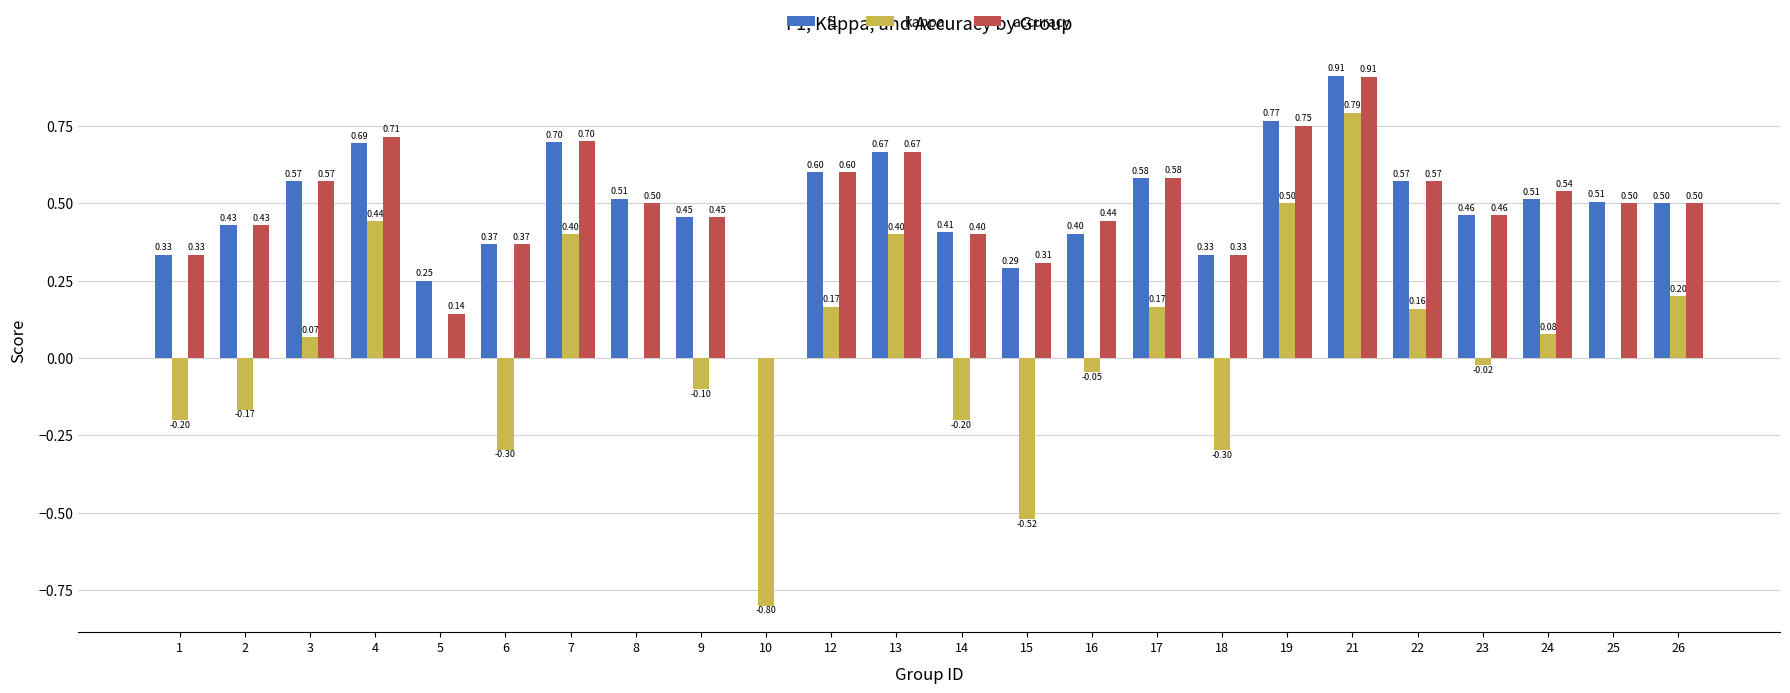

How many distinct data groups are displayed?

3